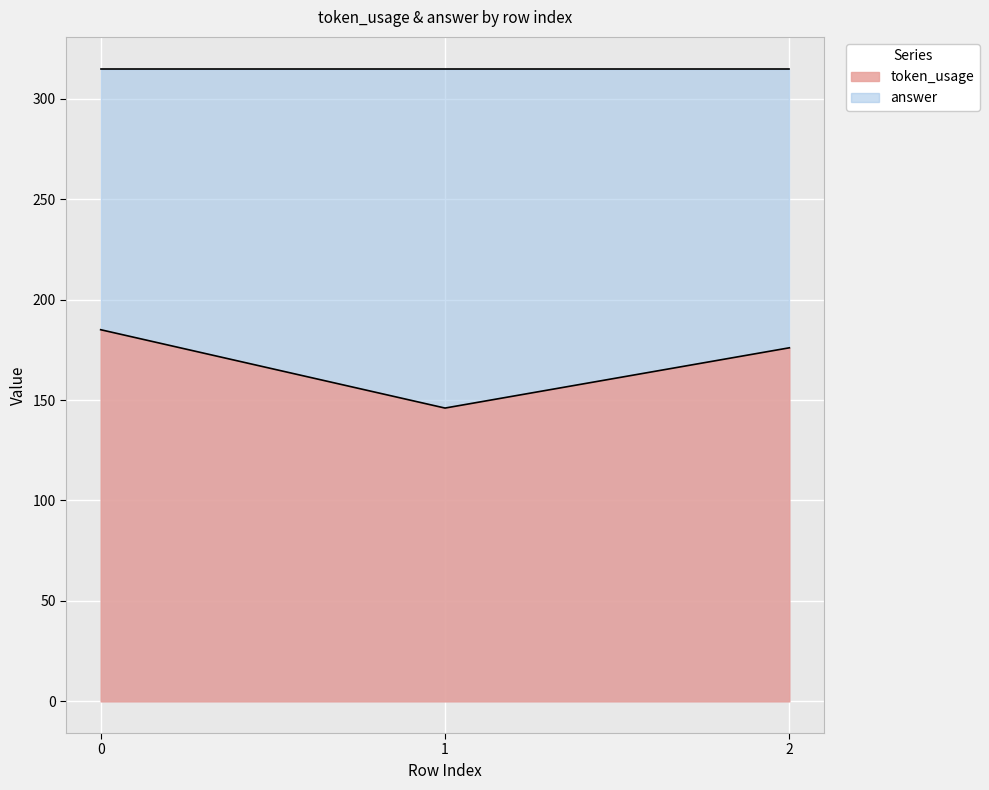

What is the sum of all values?

507